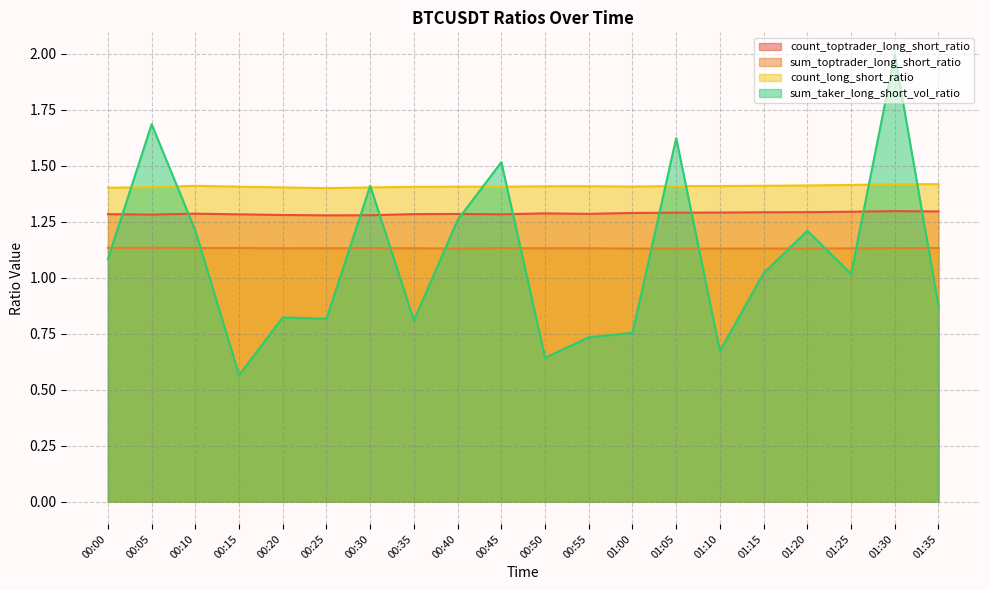

How many interior local valleys does the count_toptrader_long_short_ratio series have?

4